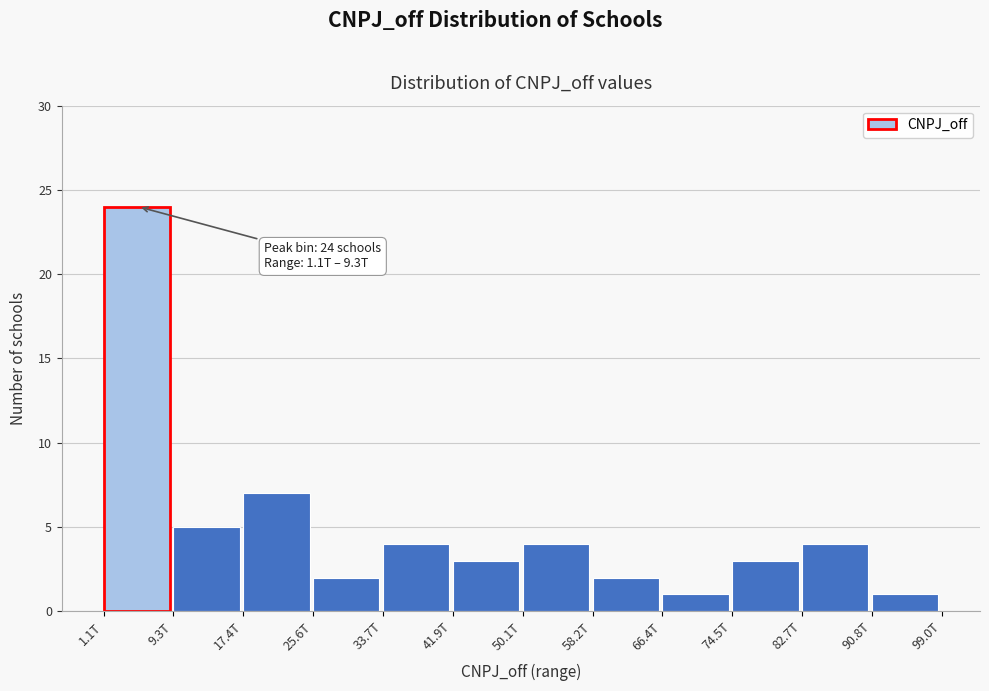

Reading right to left, extract all data points from this chart.

90.8T=1	82.7T=4	74.5T=3	66.4T=1	58.2T=2	50.1T=4	41.9T=3	33.7T=4	25.6T=2	17.4T=7	9.3T=5	1.1T=24